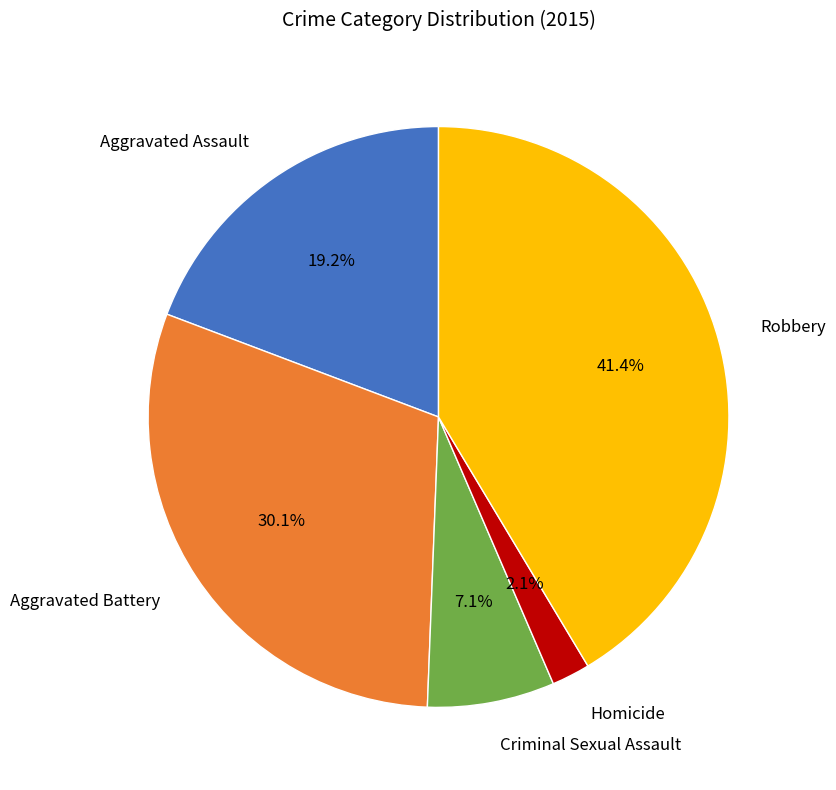

Is there a majority slice in this chart?

No